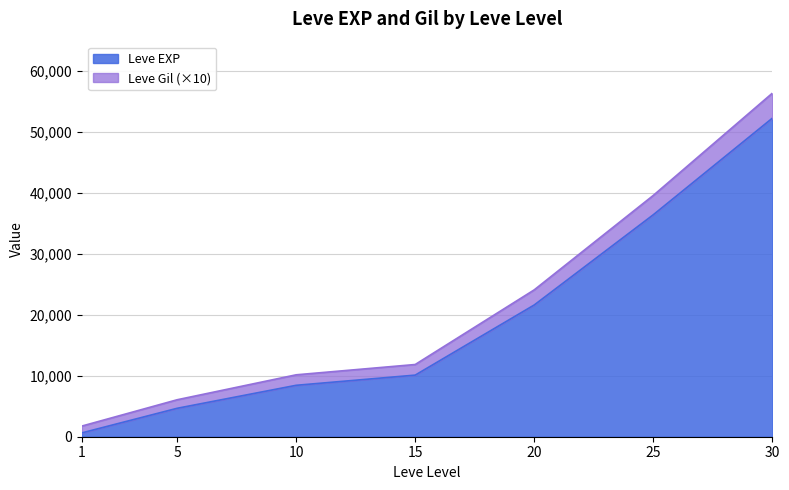

Reading left to right, list all the values displayed in this chart.

Leve EXP: 1=630	5=4660	10=8430	15=10100	20=21600	25=36390	30=52220
Leve Gil: 1=1750	5=6060	10=10150	15=11840	20=24080	25=39560	30=56320